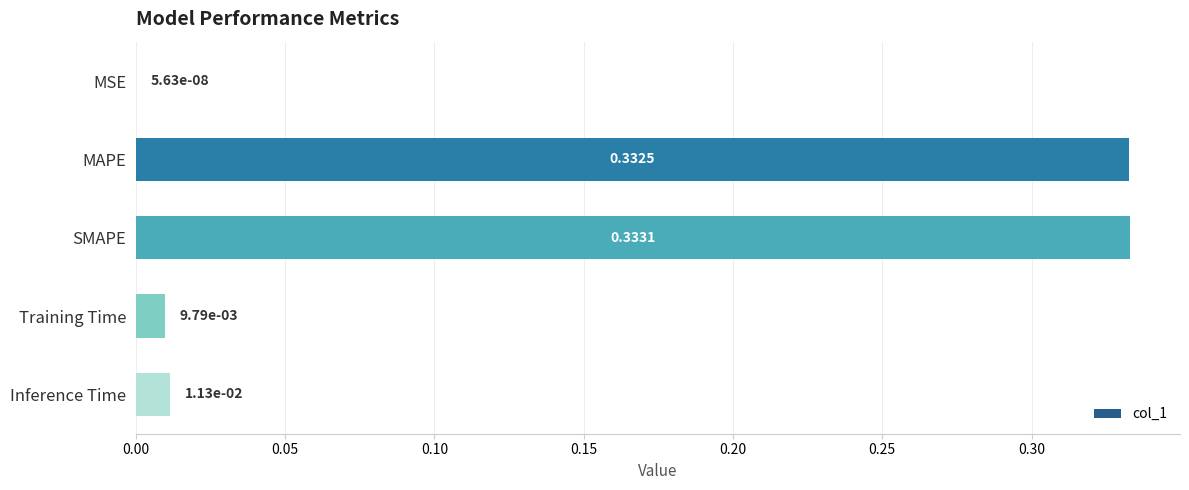

What is the sum of all values?

0.7